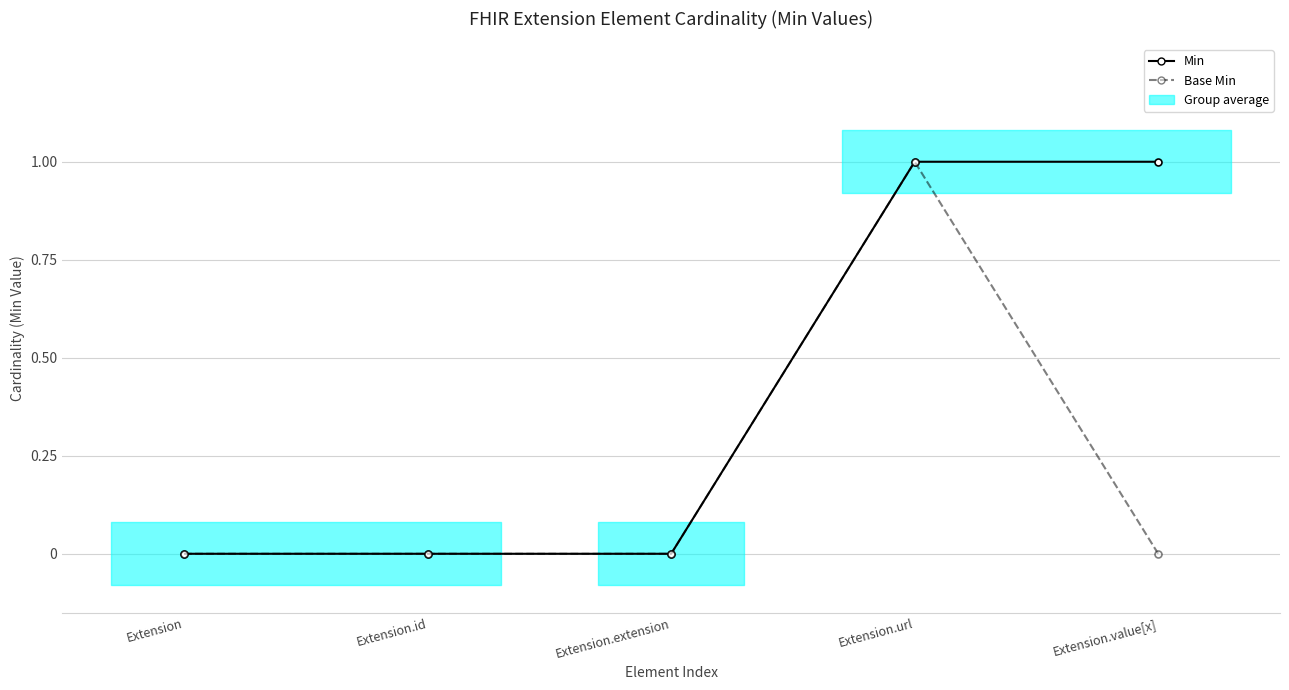

How many Min values are between 0 and 1?

5